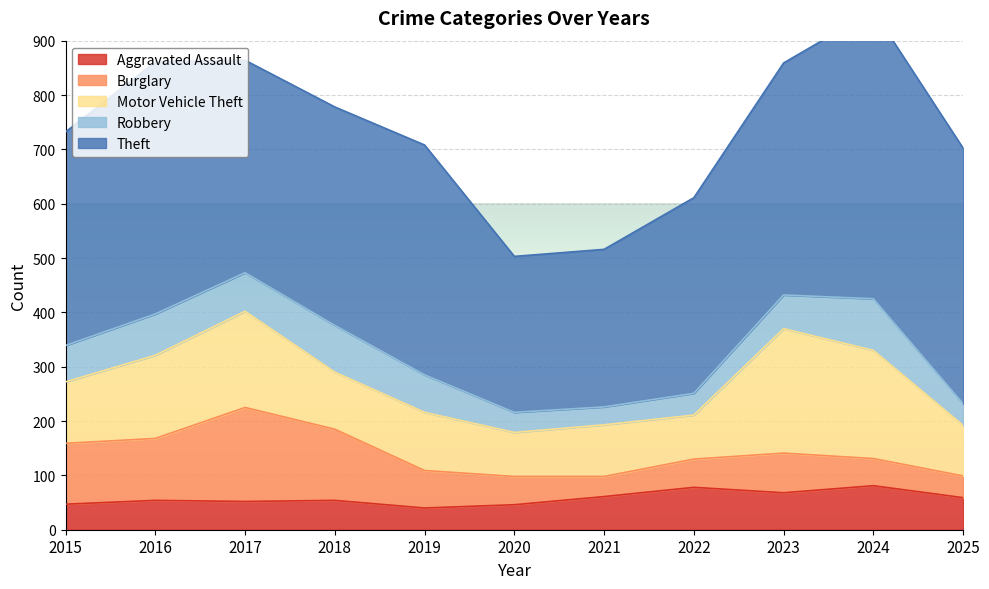

The value of Burglary at 2022 is 19. True or false?

False